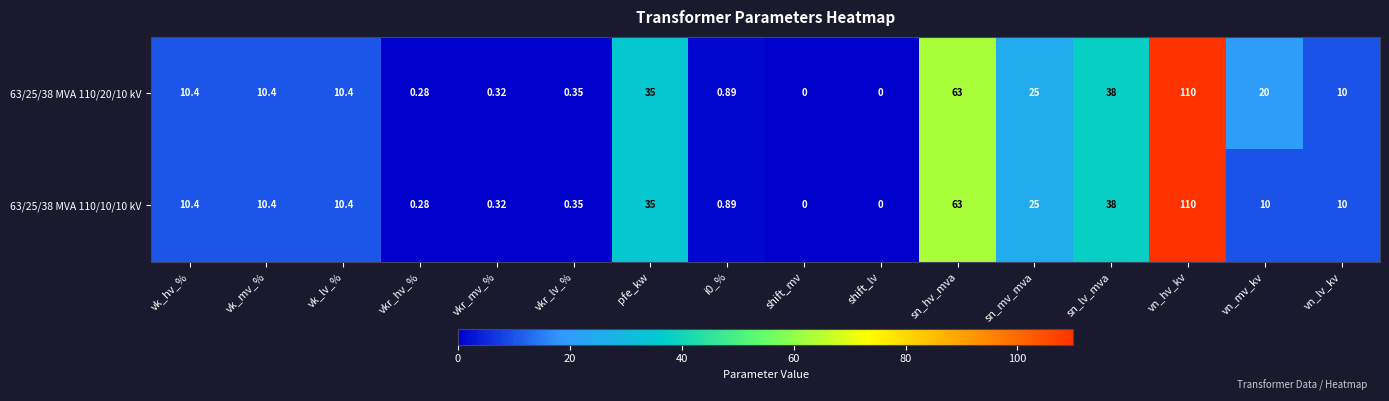

Count the number of categories in the chart.

16